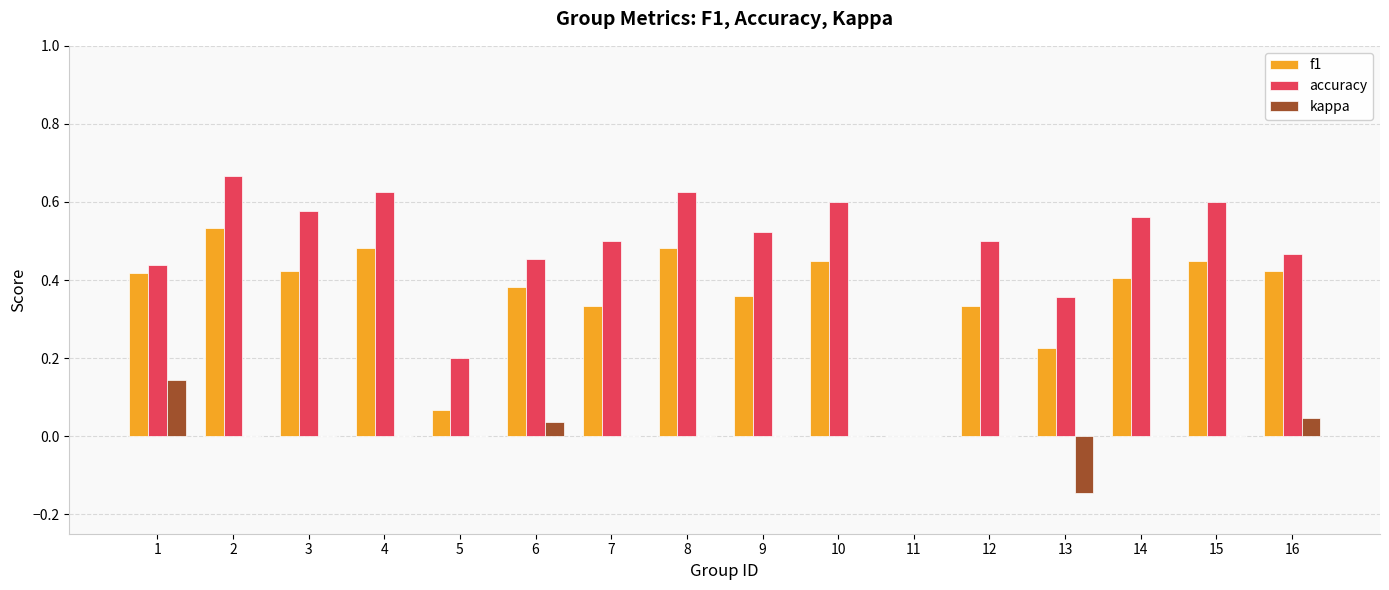

At which category is the sum across all series the highest?

2